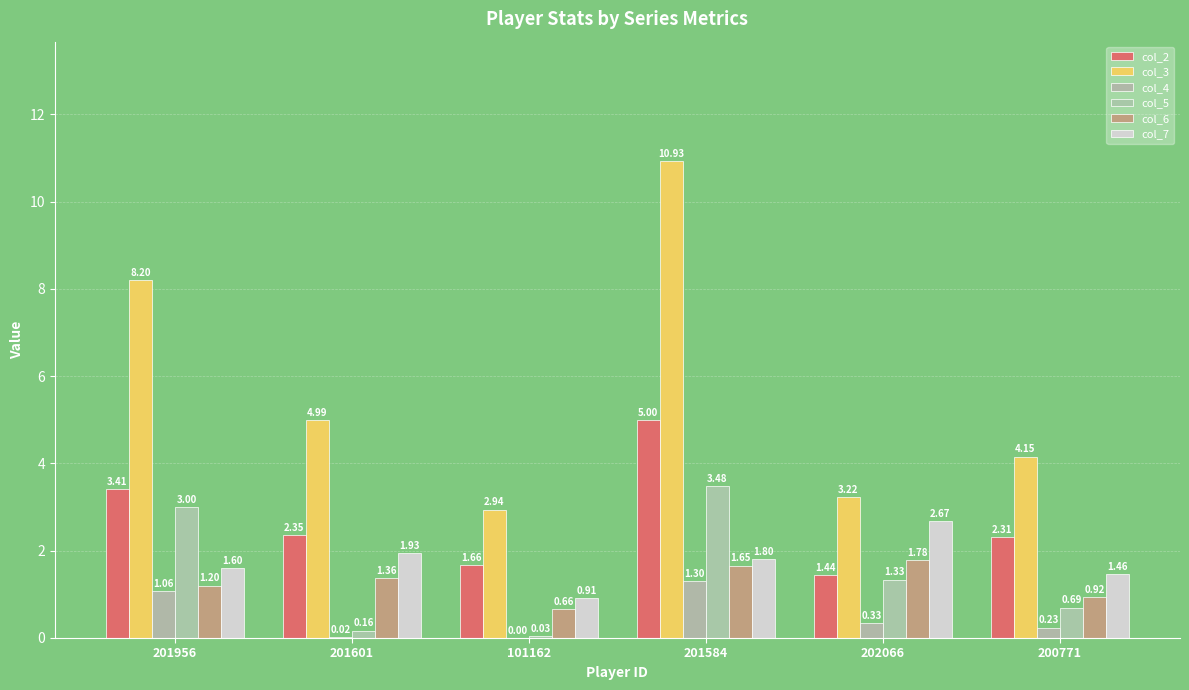

How many values in the col_5 series exceed 1?

3